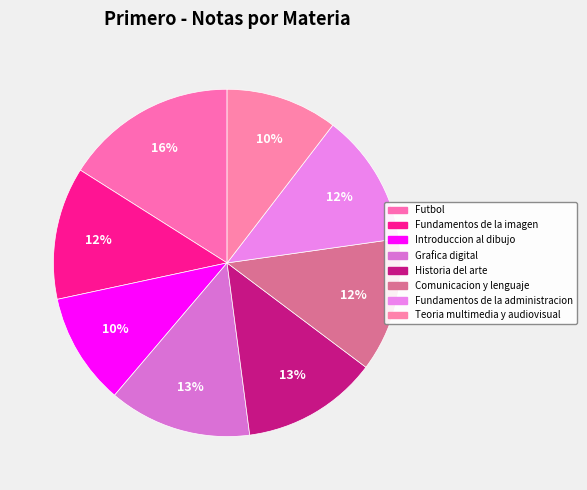

Approximately how many times larger is the value at Historia del arte compared to Grafica digital?

1.0